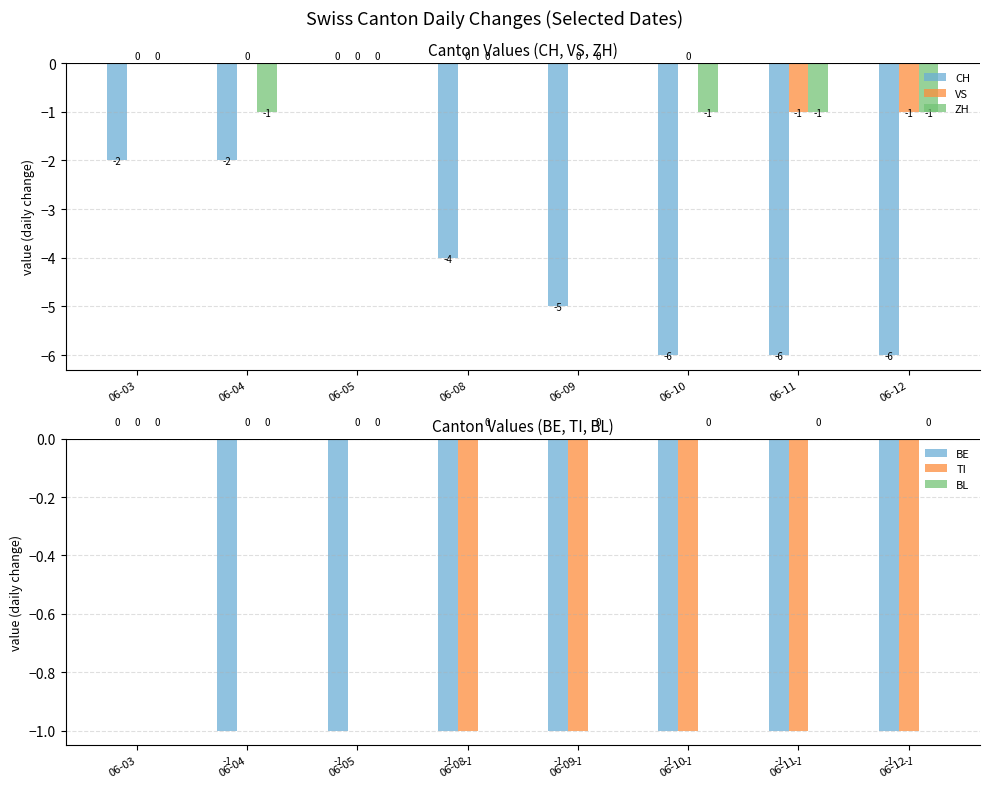

The value of TI at 06-08 is -2. True or false?

False